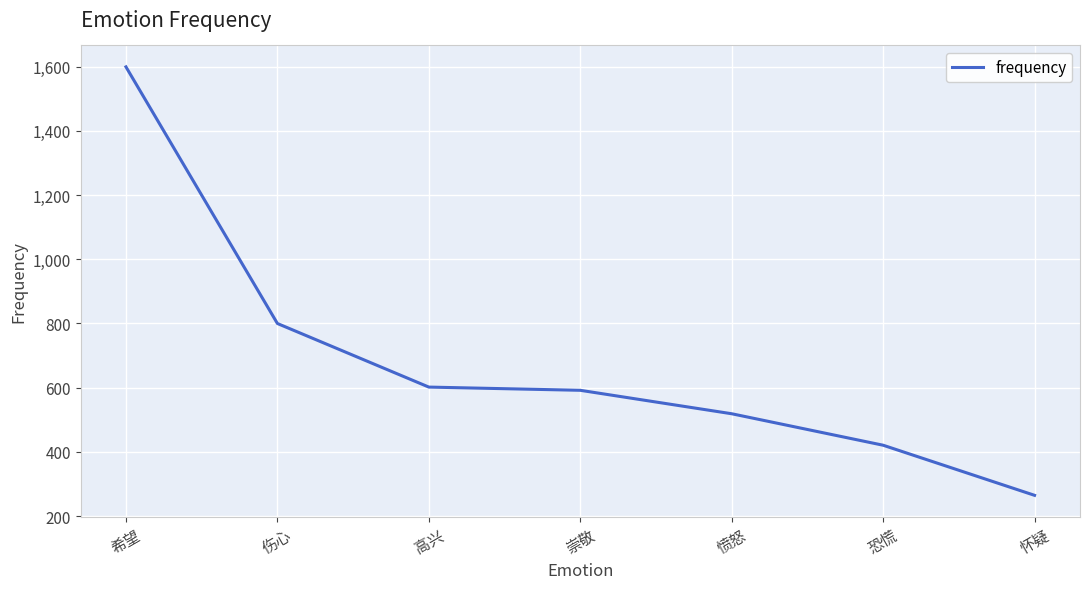

What position from the right is 崇敬?

4